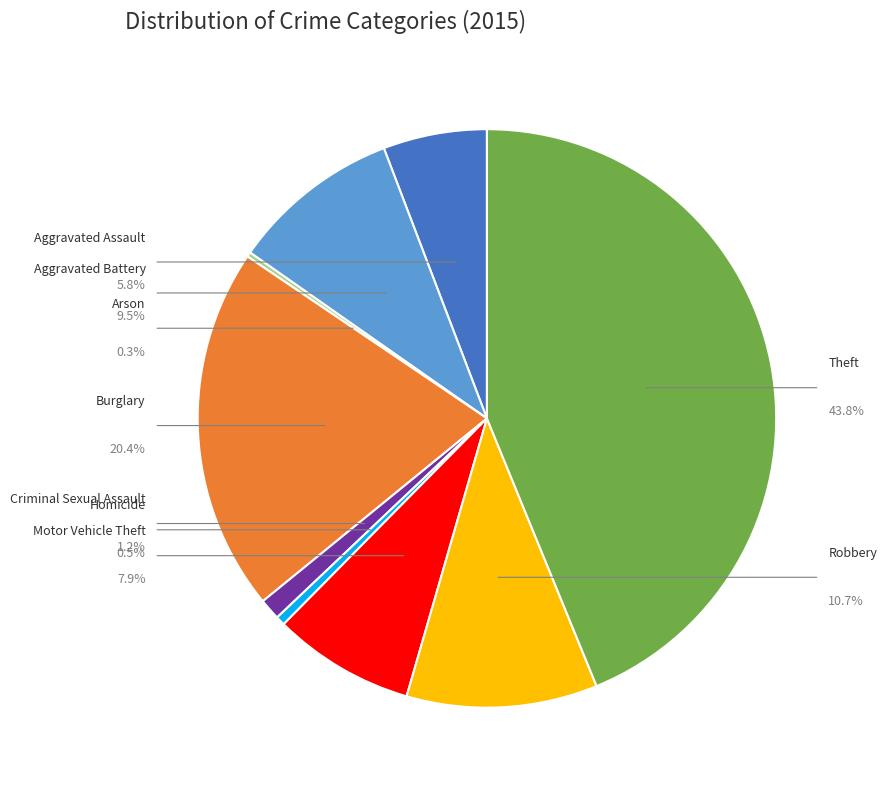

Is Theft the majority of the pie?

No